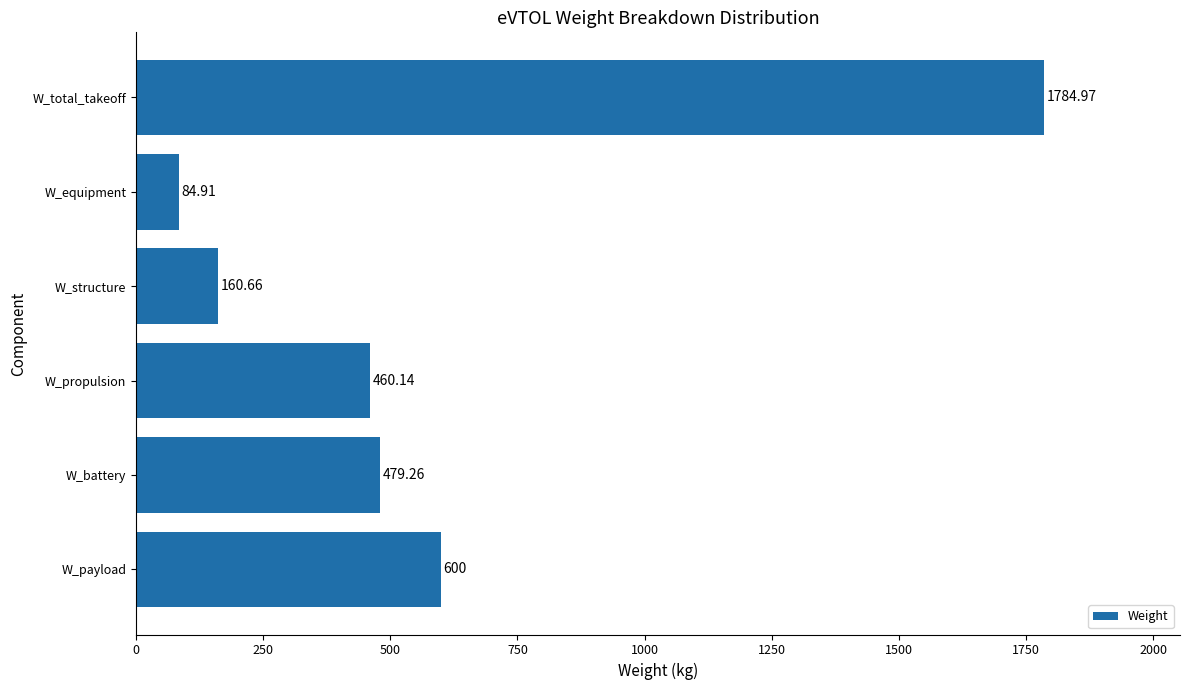

Does the chart contain any negative values?

No